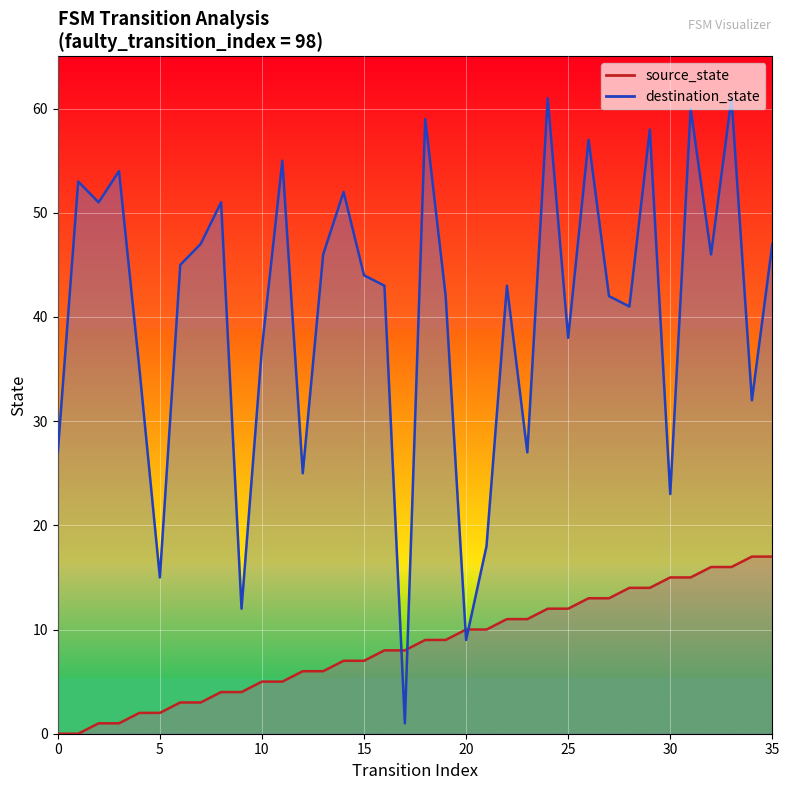

Where is the first local maximum for destination_state?

1